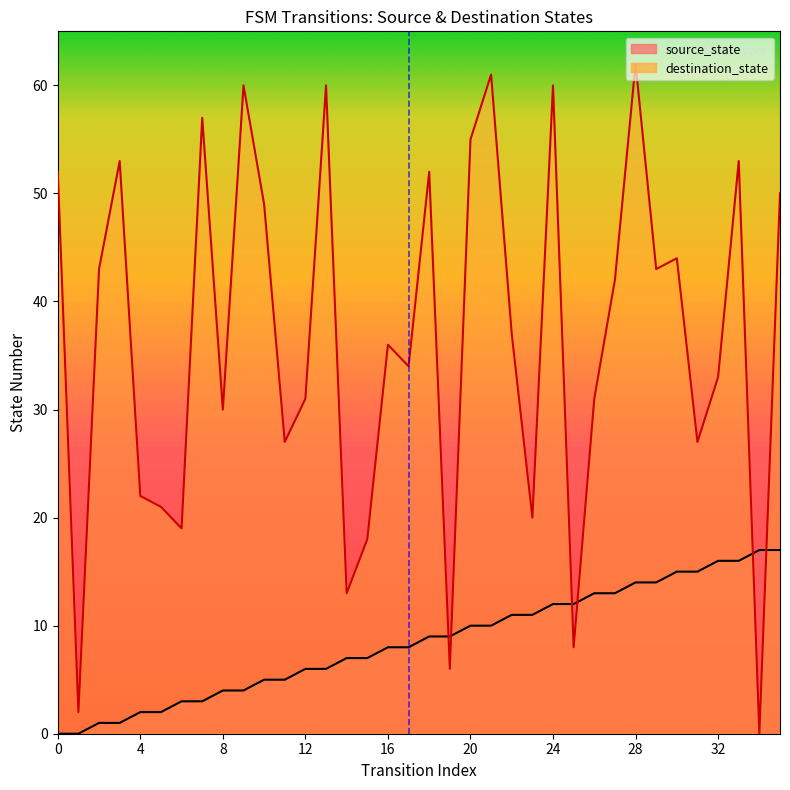

What are all the series names shown in the legend?

source_state, destination_state